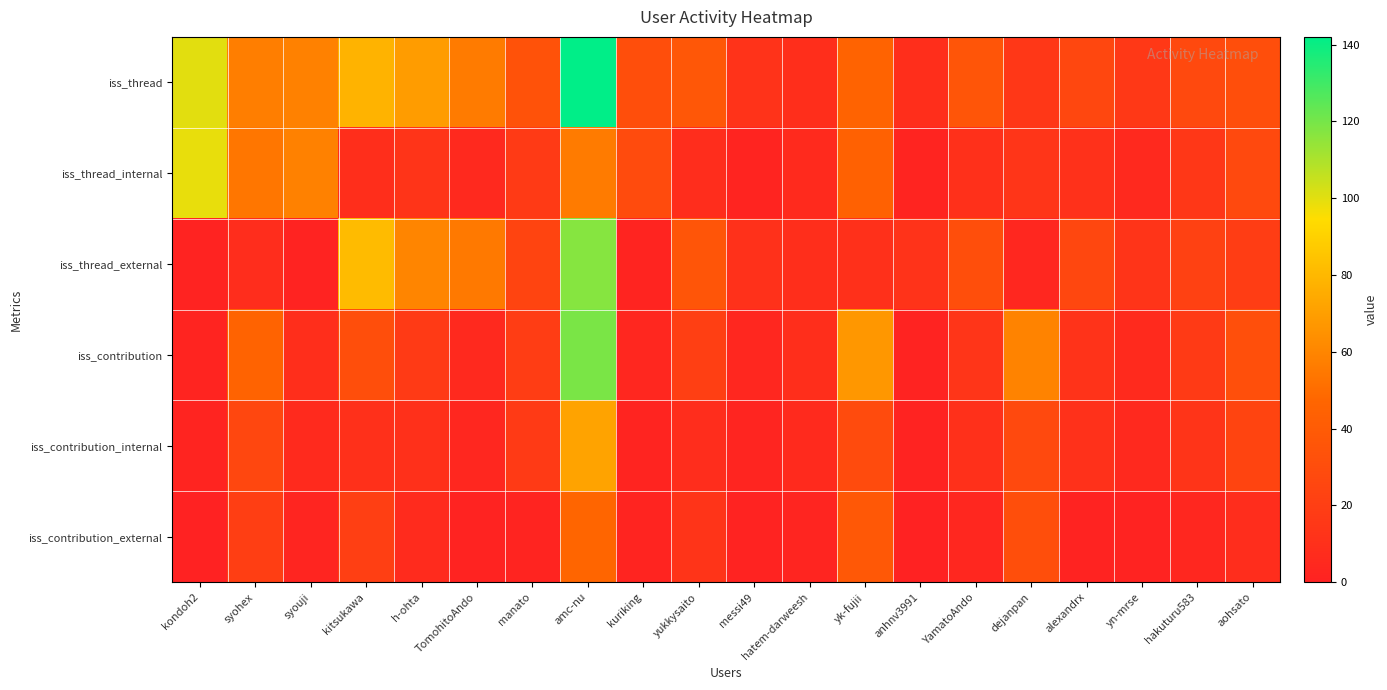

What is the spread (max minus min) of values at h-ohta?

62